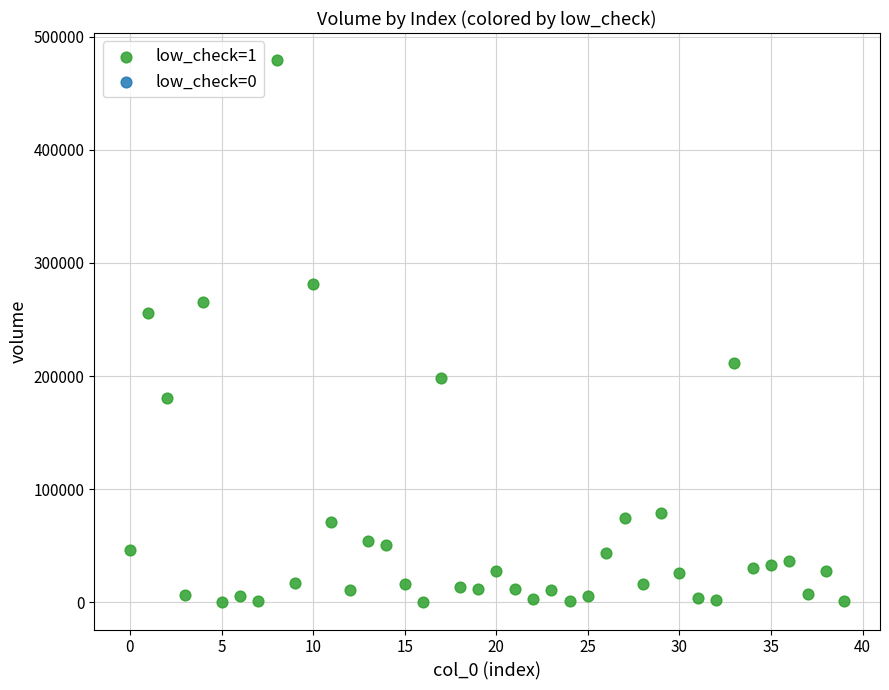

What is the range of Y values (max minus min)?

479110.9